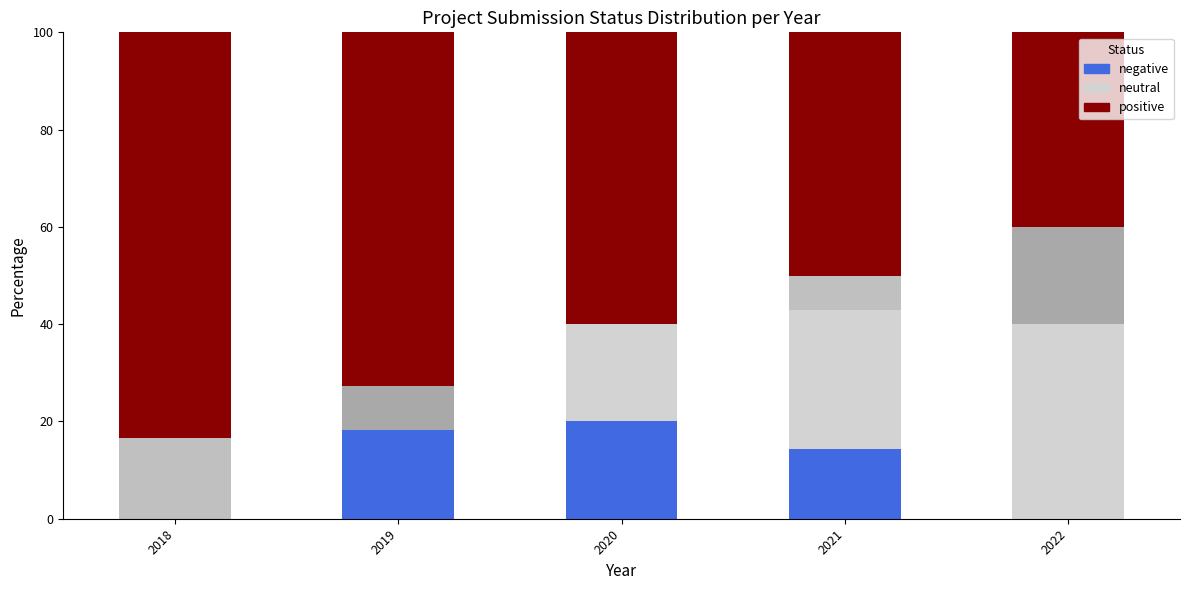

Count the number of categories in the chart.

5